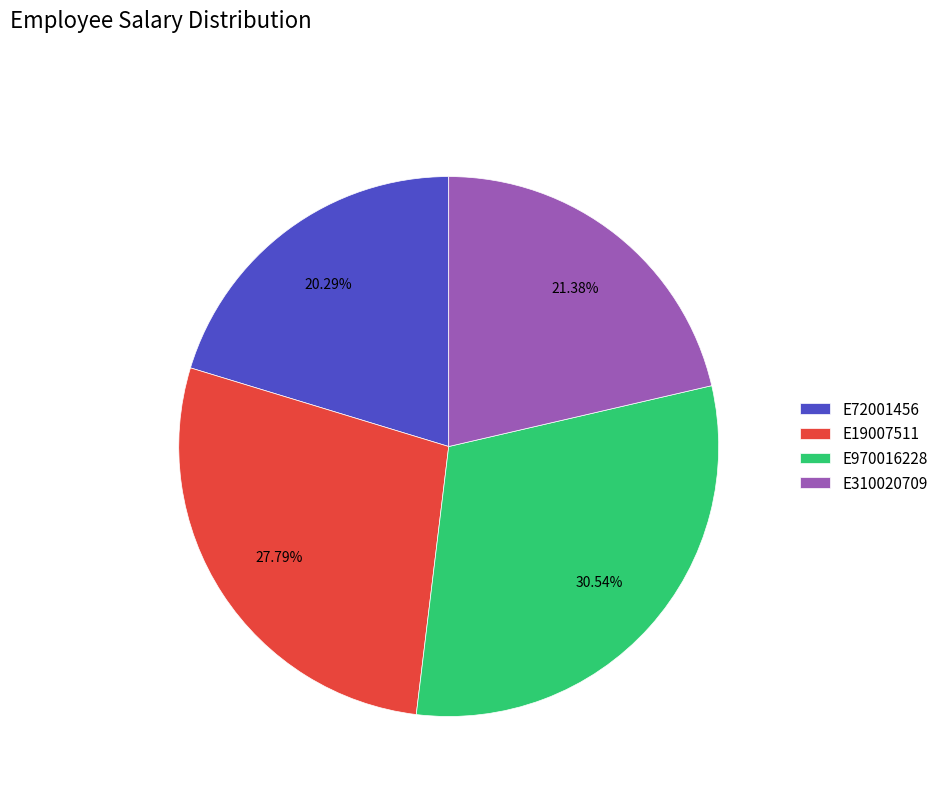

Combined, what portion of the pie is E970016228 and E310020709?

51.9%